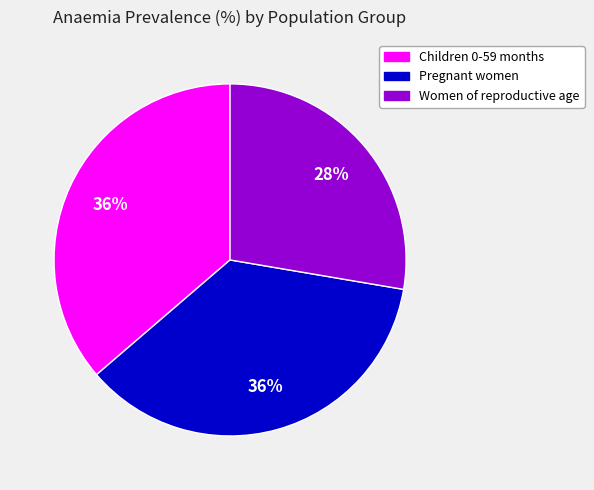

Is the sum of Women of reproductive age and Children 0-59 months greater than half?

Yes